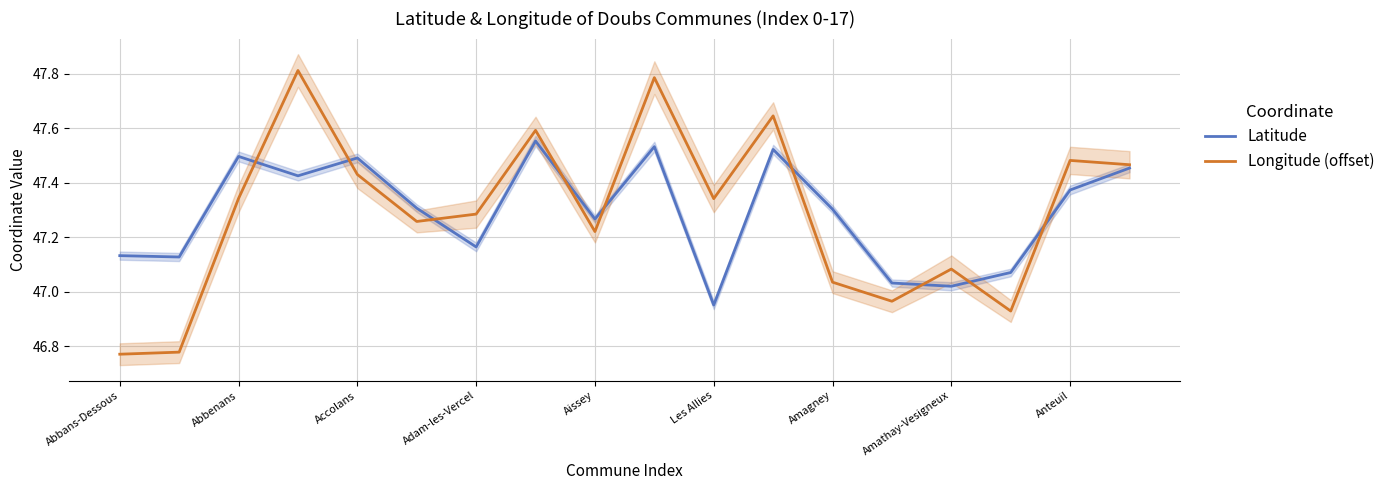

At which label does Latitude reach its minimum?

Les Allies